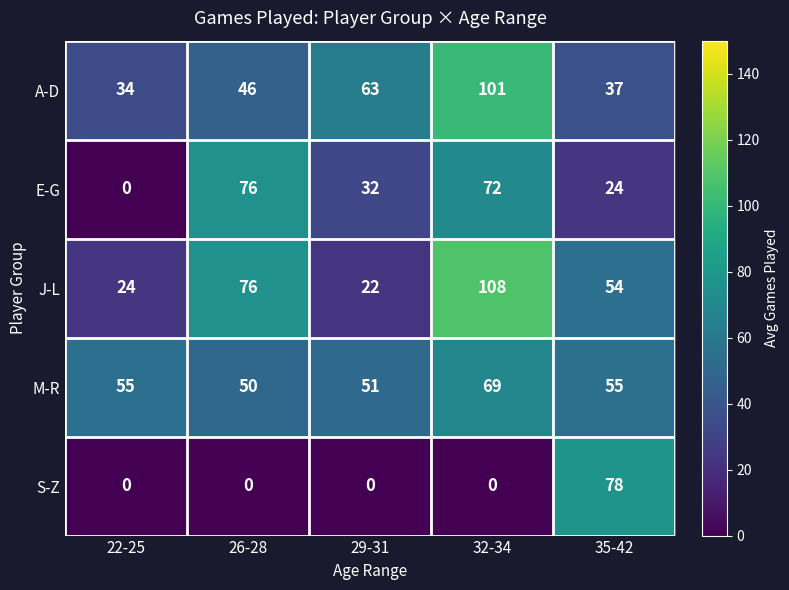

What is the sum of the S-Z values at 32-34 and 35-42?

78